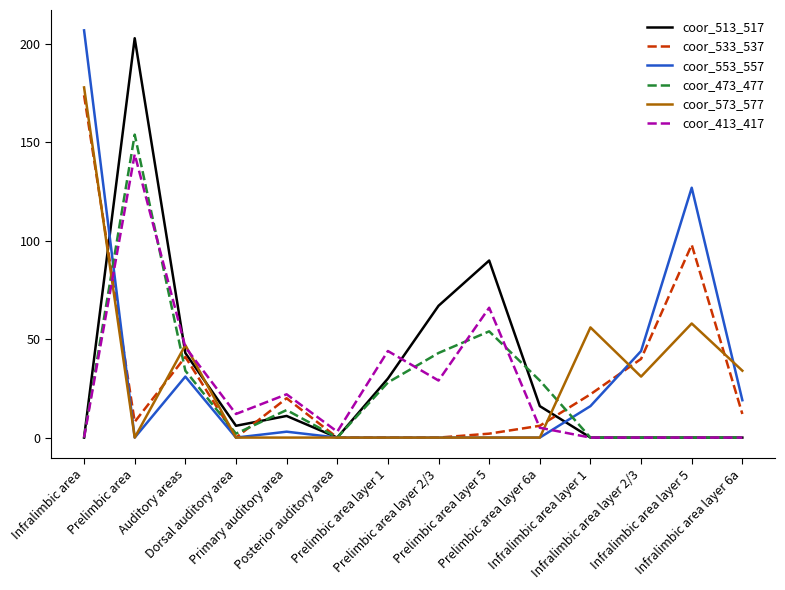

Is it true that coor_573_577 equals 60 at Prelimbic area layer 1?

False